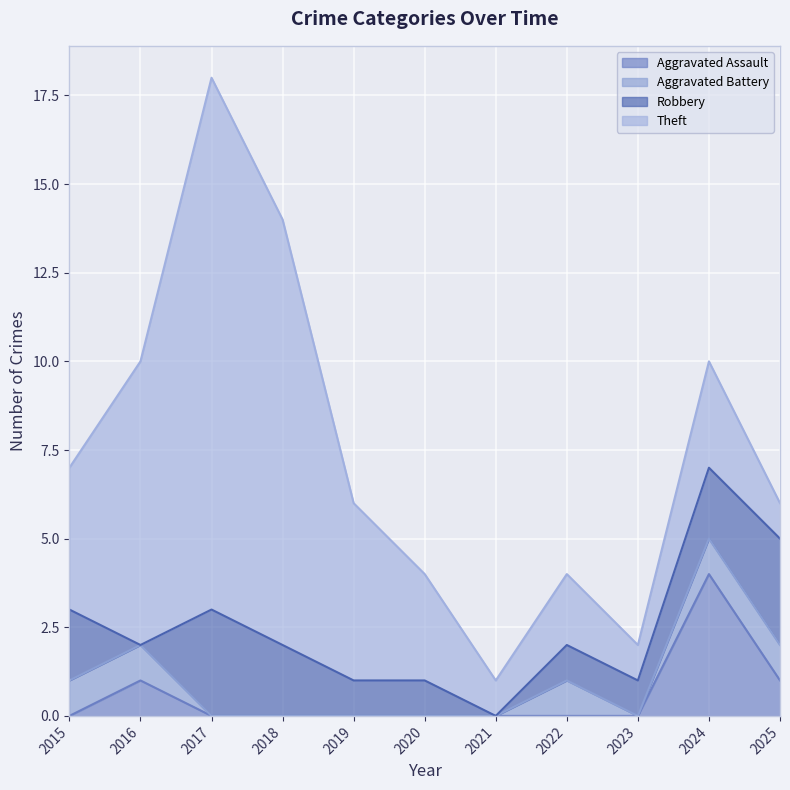

Reading left to right, list all the values displayed in this chart.

Aggravated Assault: 0	1	0	0	0	0	0	0	0	4	1
Aggravated Battery: 1	1	0	0	0	0	0	1	0	1	1
Robbery: 2	0	3	2	1	1	0	1	1	2	3
Theft: 4	8	15	12	5	3	1	2	1	3	1
Total: 7	10	18	14	6	4	1	4	2	10	6